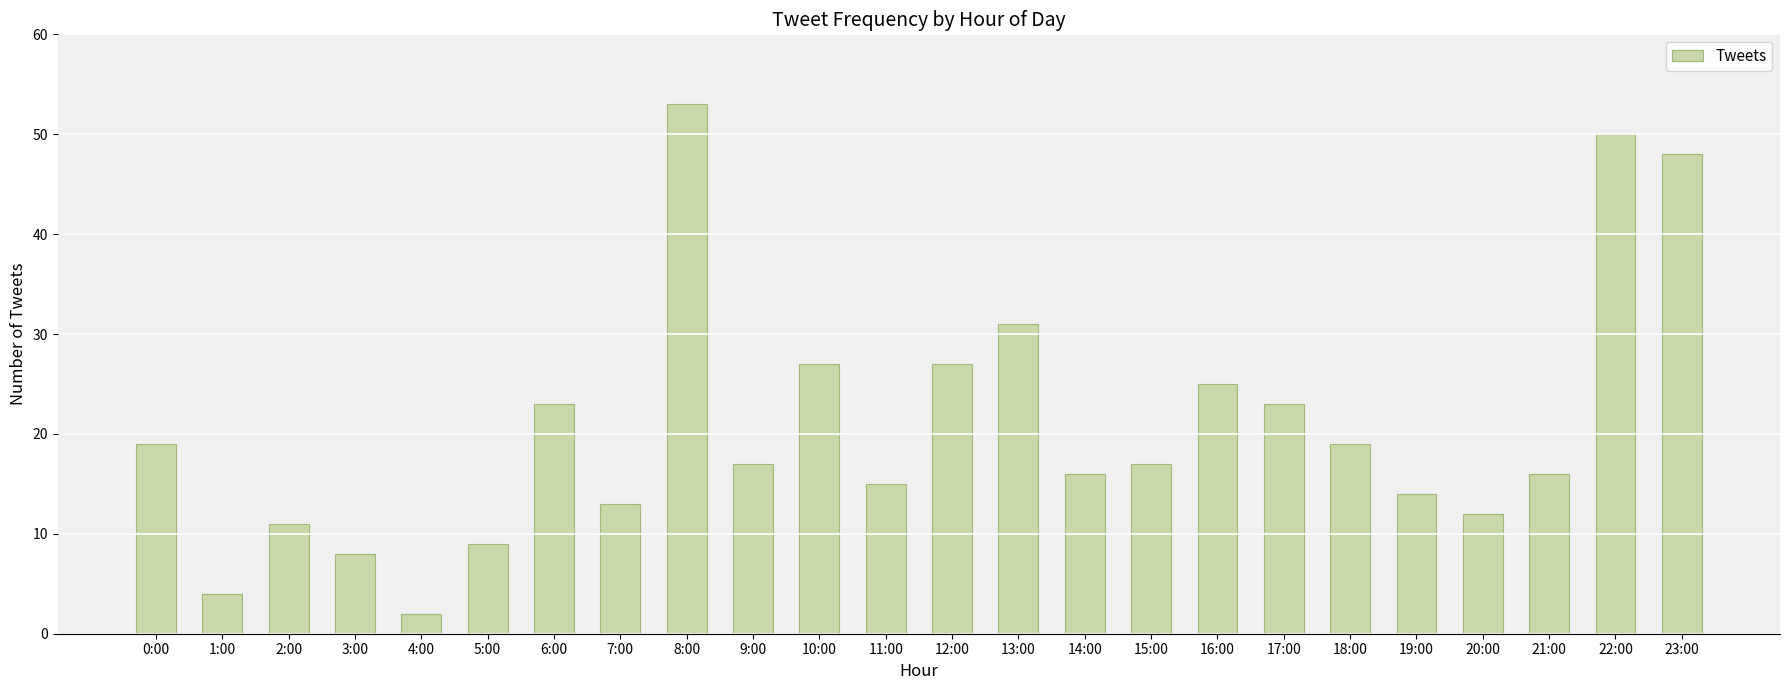

Are the bars grouped side by side (vs. stacked)?

No